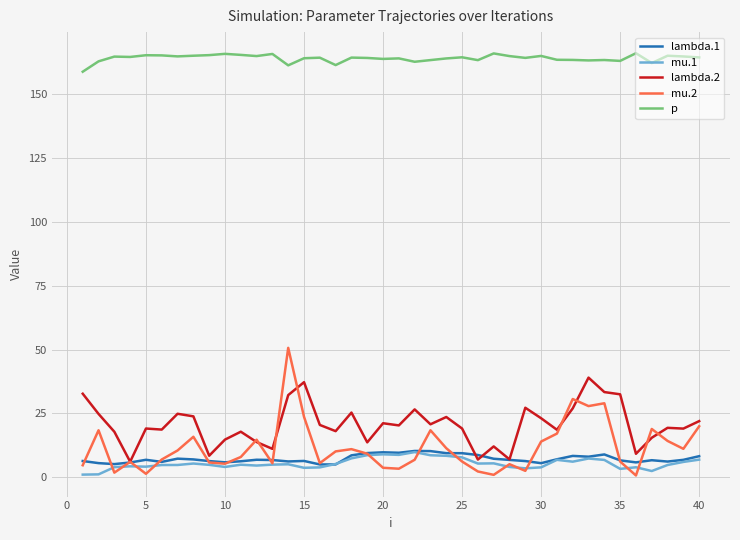

True or false: lambda.2 and p intersect in this chart.

False